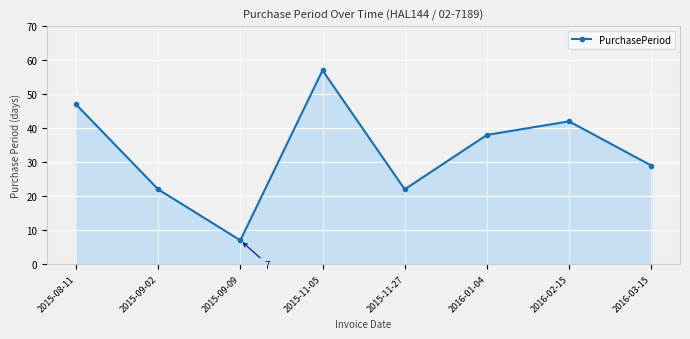

What is the difference between the values at 2016-01-04 and 2015-09-09?

31